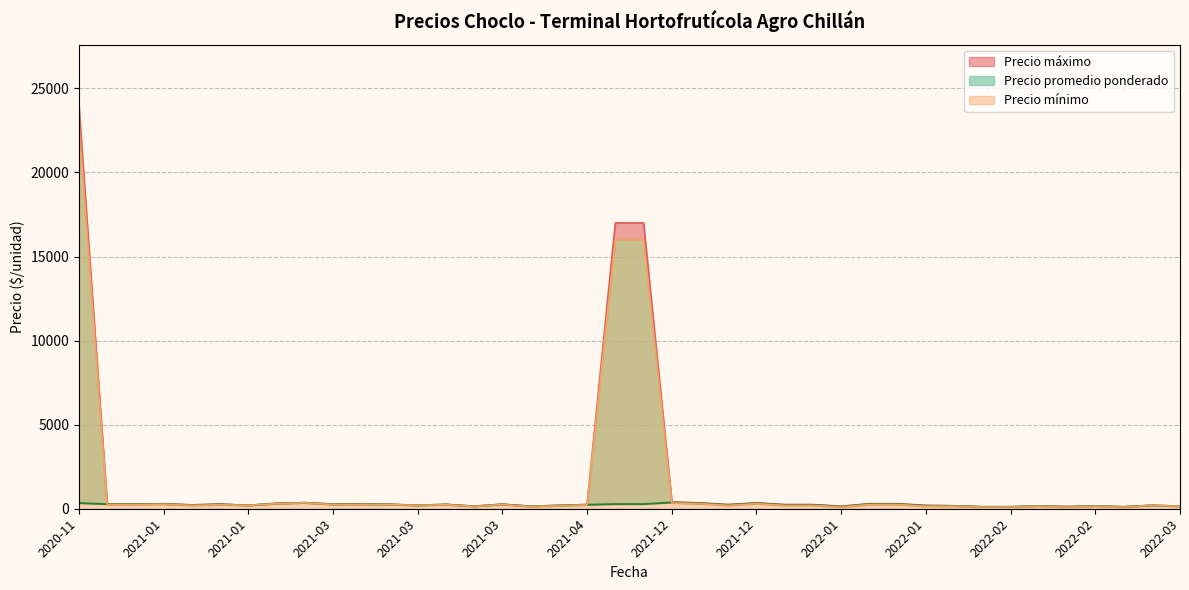

What is the lowest value of the Precio minimo series?

100